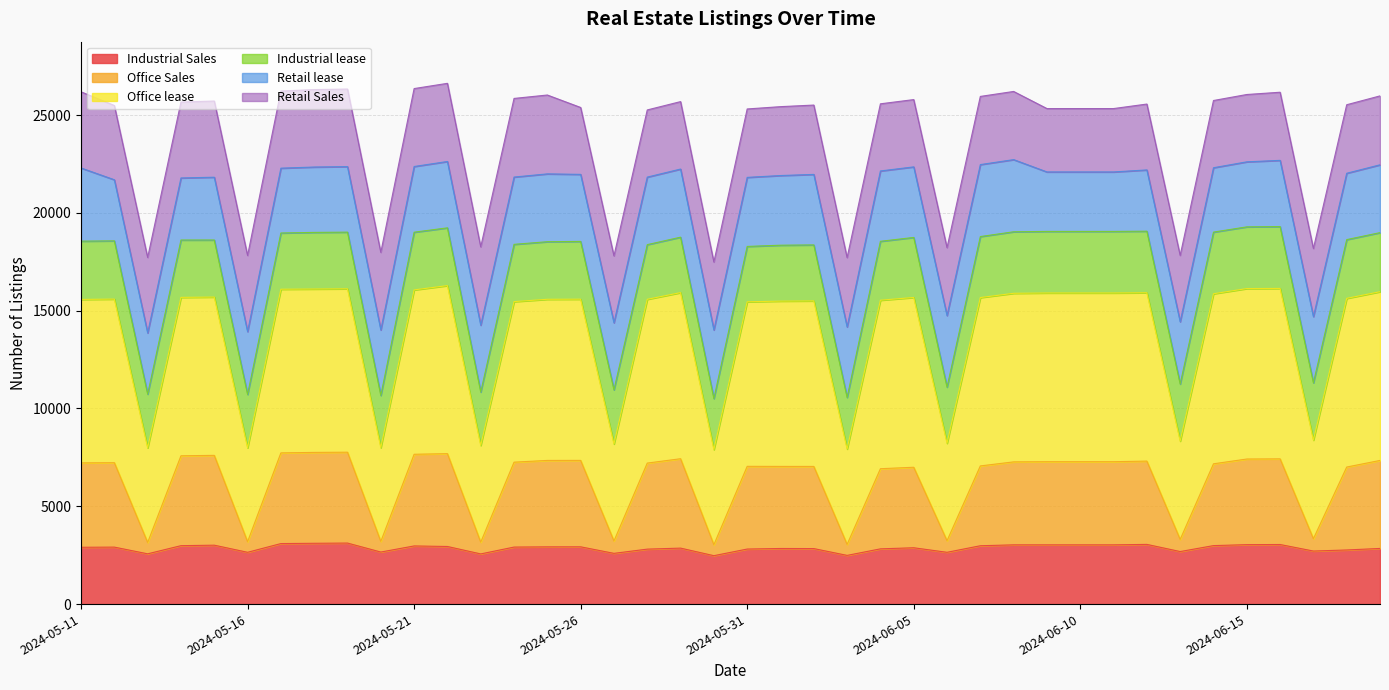

True or false: Office lease has more than 2 points higher than both neighbors.

True